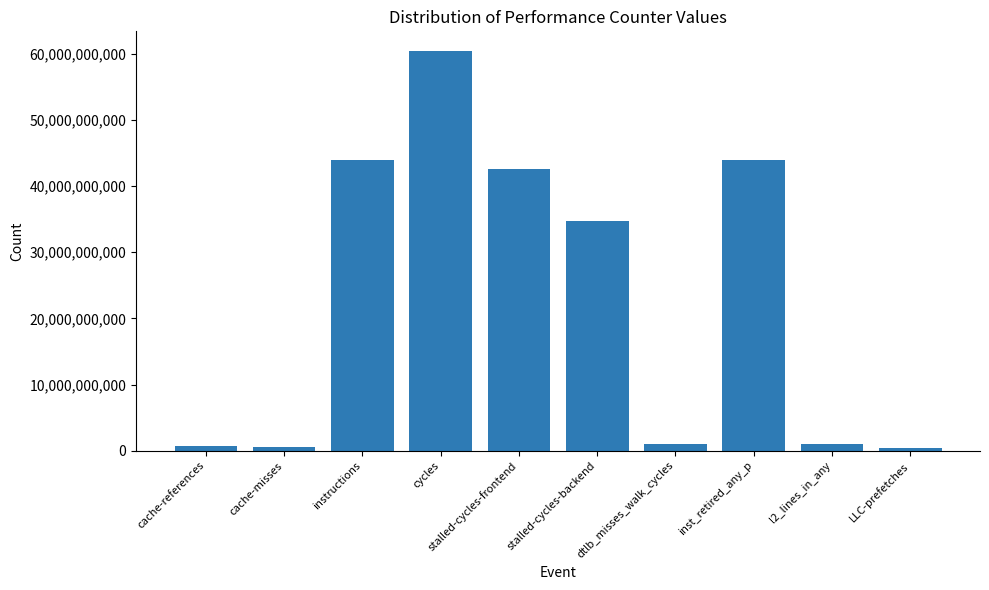

True or false: the data shows 60387857598 at cycles.

True